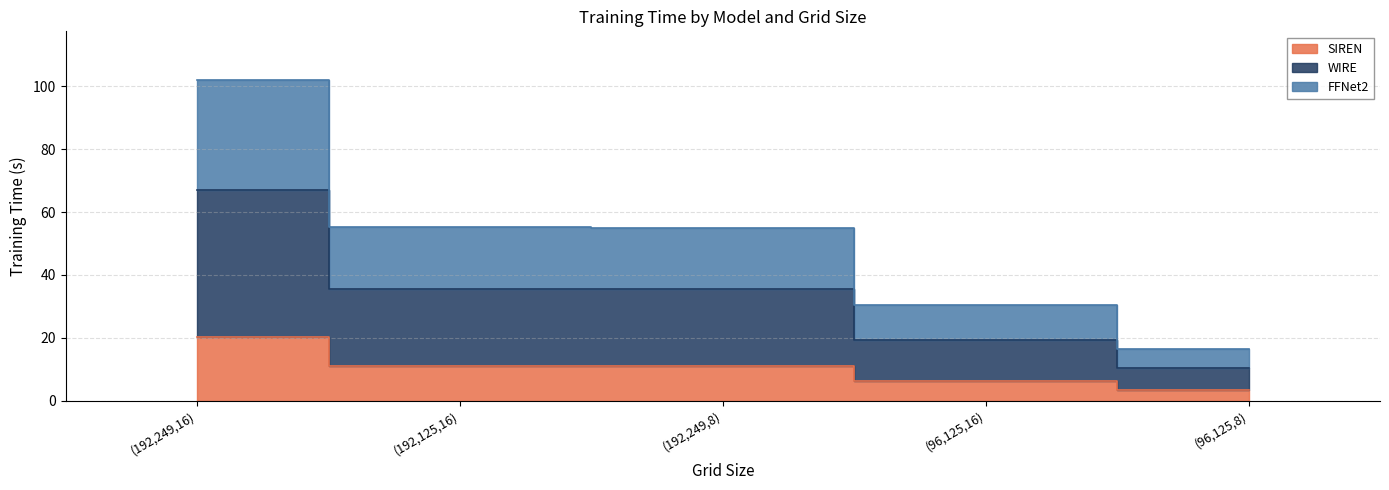

At (192,249,8), list the series in order from smallest to largest.

SIREN, WIRE, FFNet2